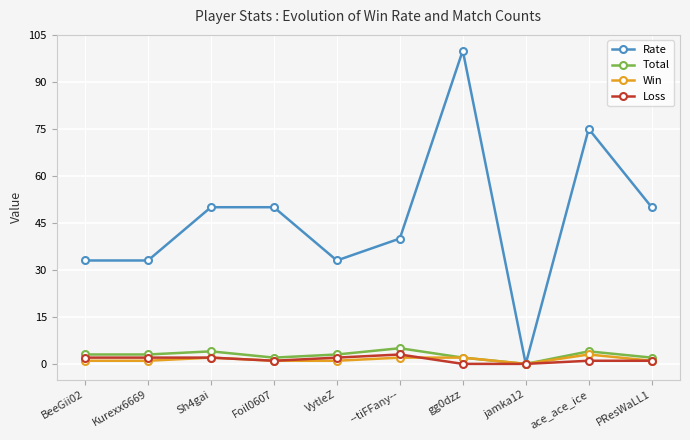

True or false: Win has a value of 1 at Foil0607.

True